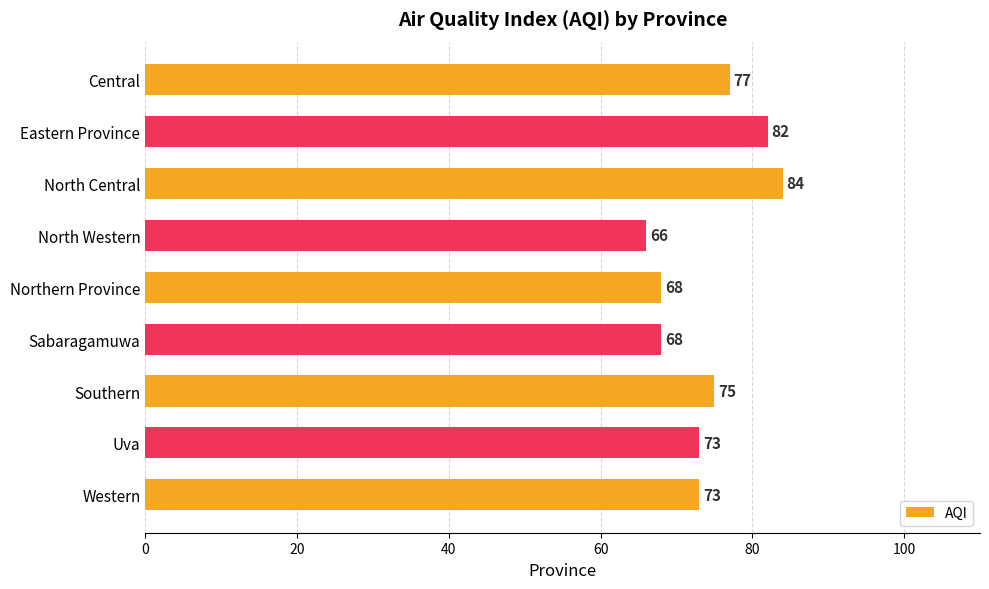

What is the change in value from Eastern Province to Uva?

-9